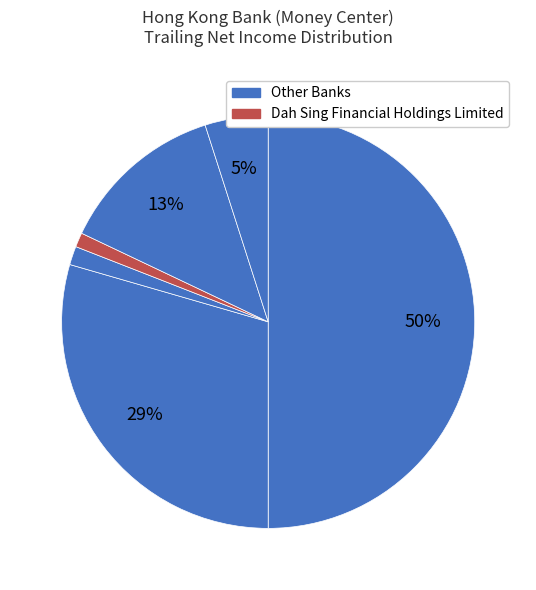

How many slices are in this pie chart?

6